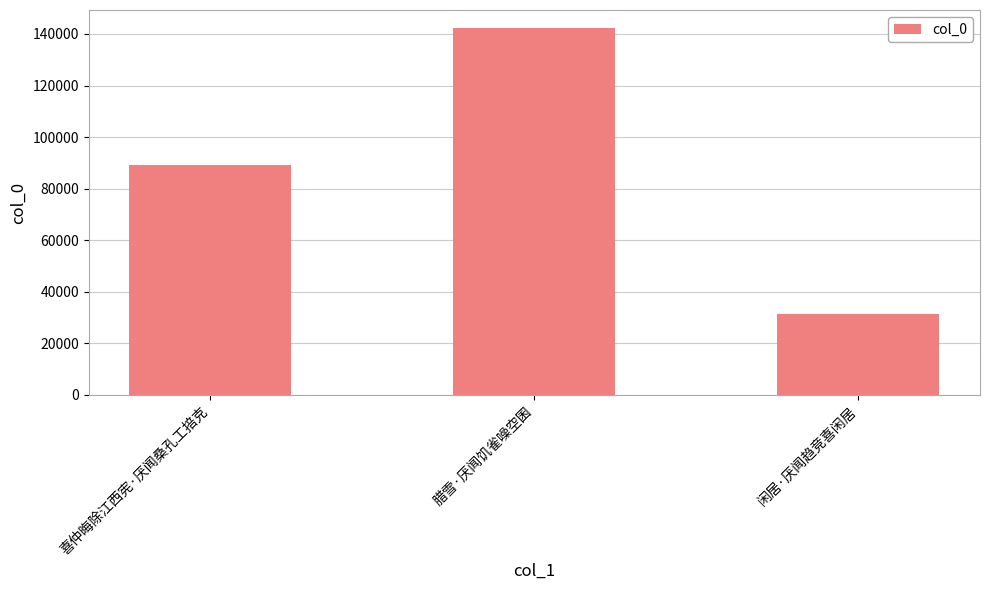

List the labels in order of value, smallest first.

闲居·厌闻趋竞喜闲居, 喜仲晦除江西宪·厌闻桑孔工掊克, 腊雪·厌闻饥雀噪空囷